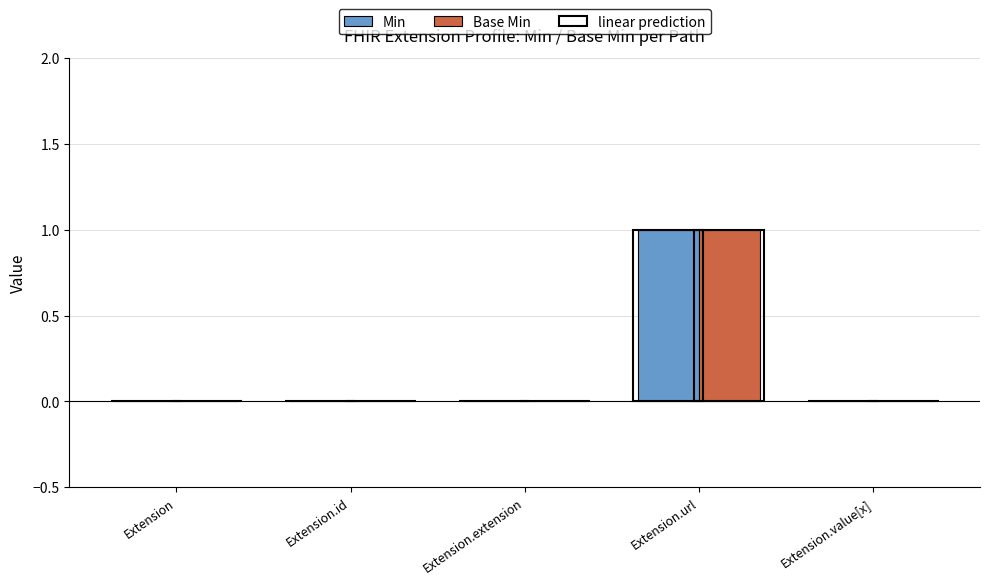

What is the maximum value shown in the chart?

1